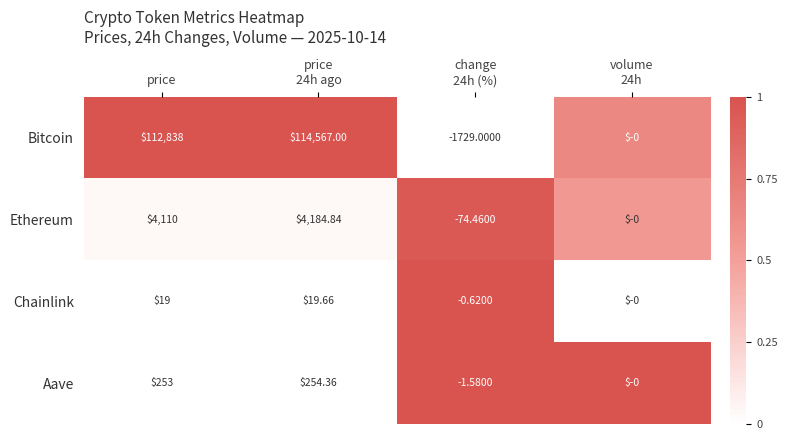

Which series has the widest spread of values?

Bitcoin